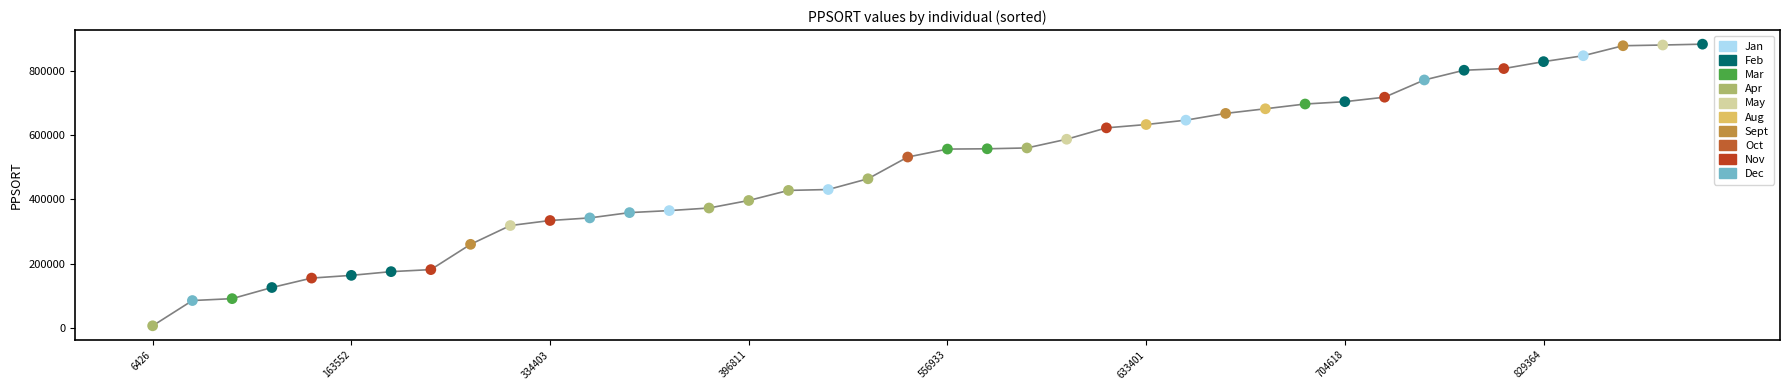

Approximately how many times larger is the value at 175126 compared to 587576?

0.3